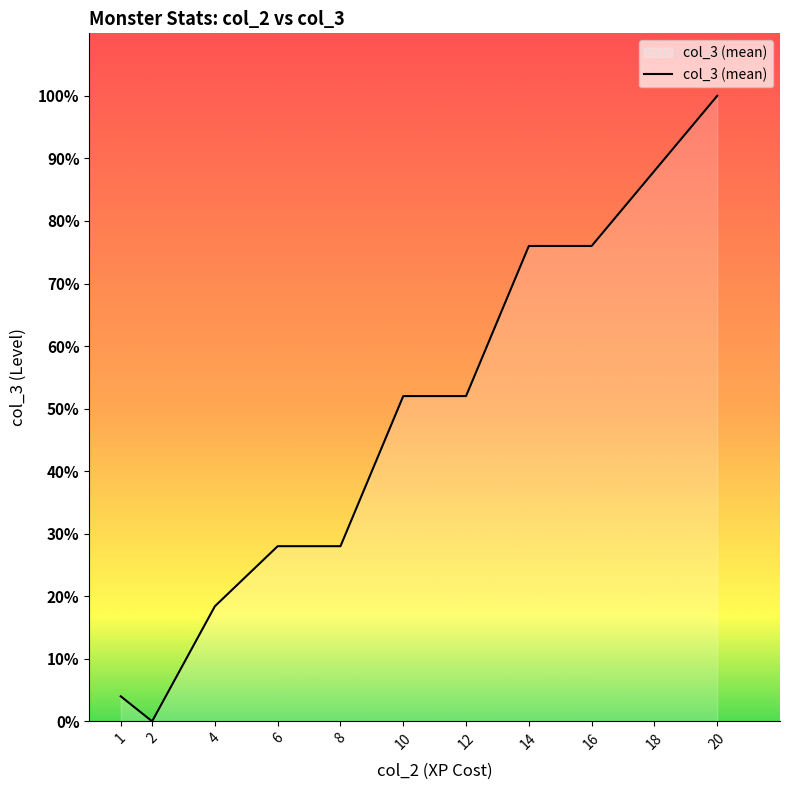

Reading right to left, what are all the values shown in this chart?

5.0	4.4	3.8	3.8	2.6	2.6	1.4	1.4	0.9	0.0	0.2